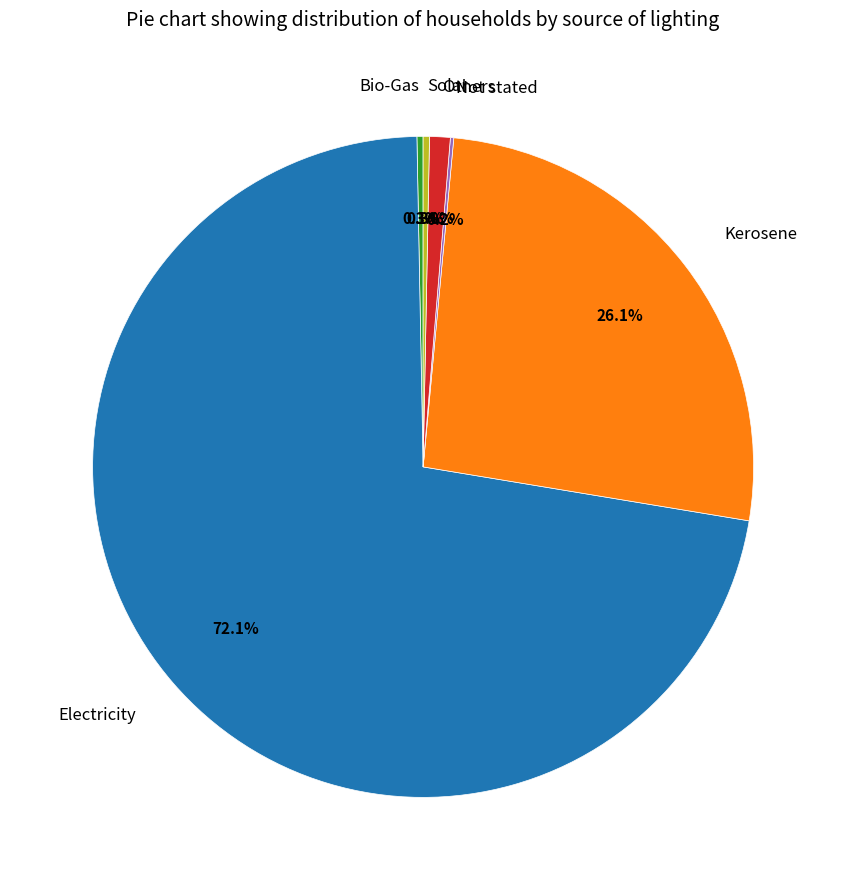

What is the largest slice in the pie chart?

Electricity